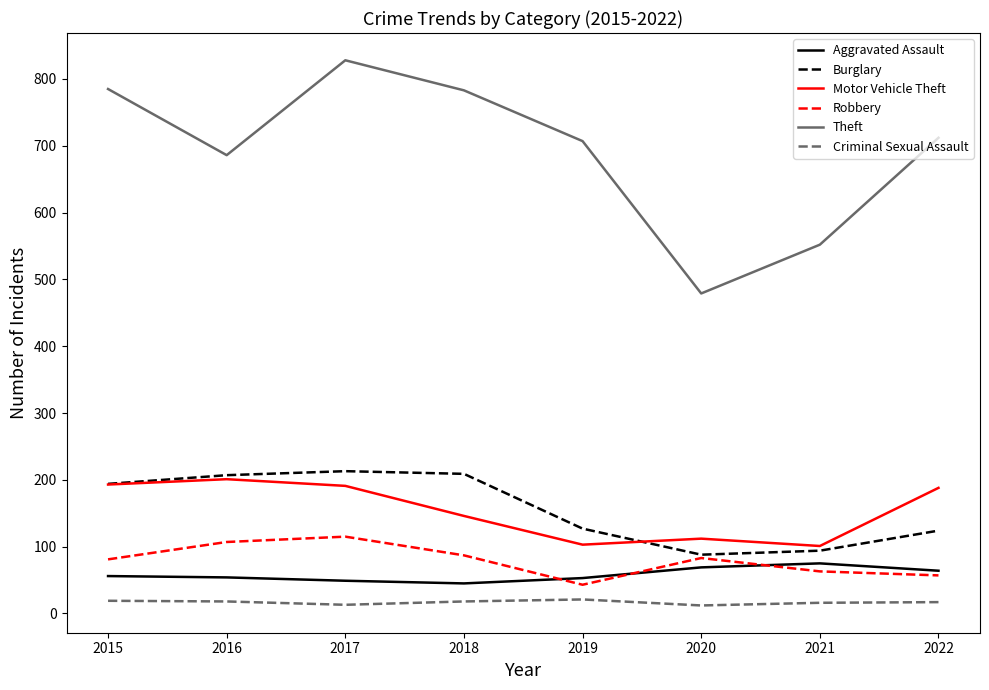

What is the difference between the maximum and minimum values in the Burglary series?

125